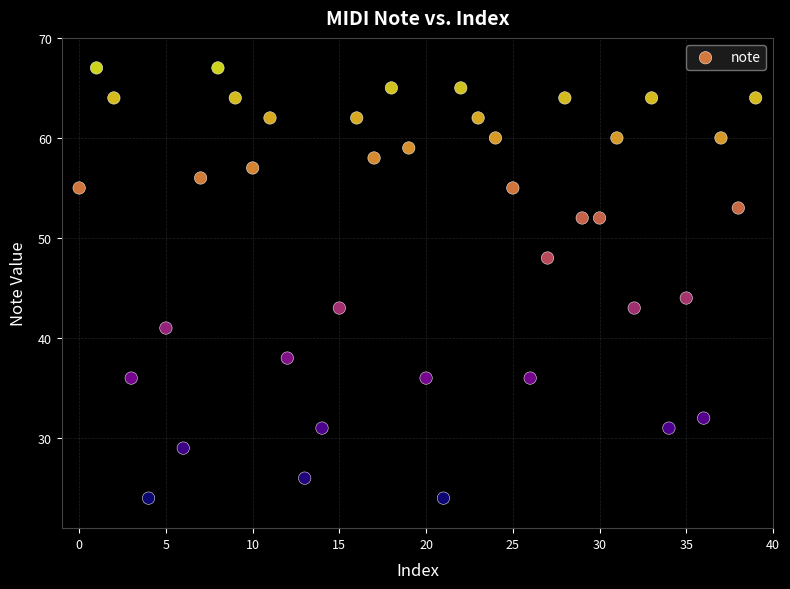

What Y value in the scatter plot is closest to 45?

44